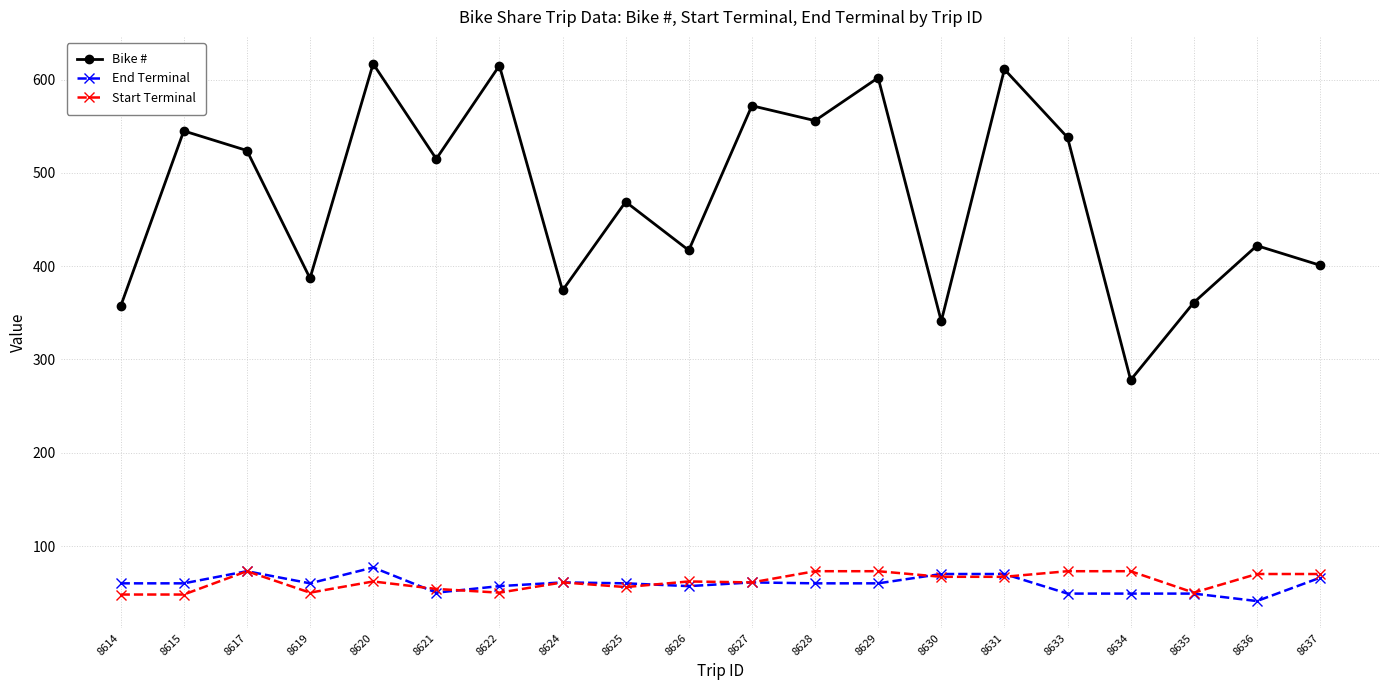

What is the maximum value shown in the chart?

617